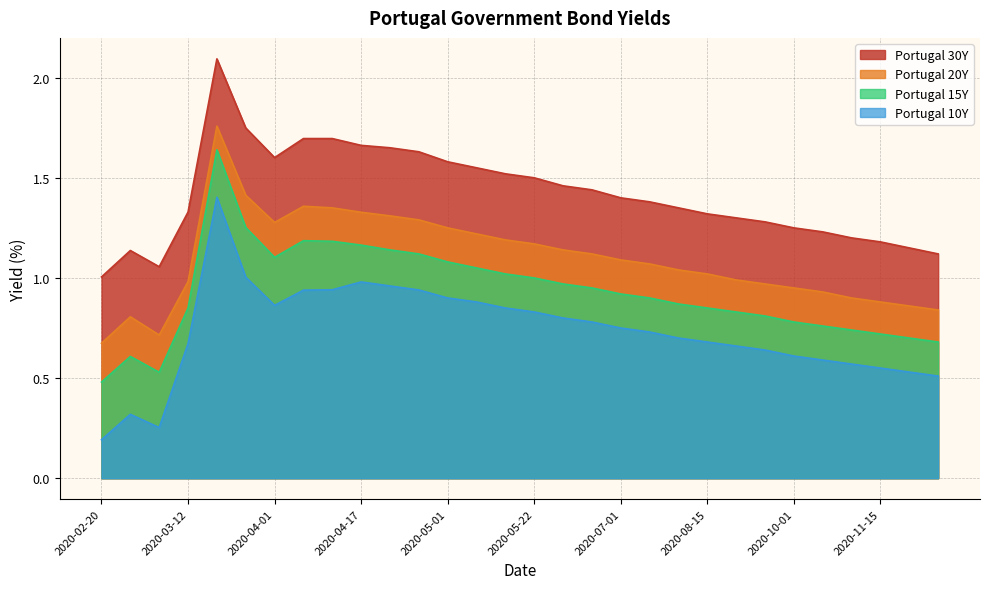

What is the label of the 8th point from the left?

2020-04-08